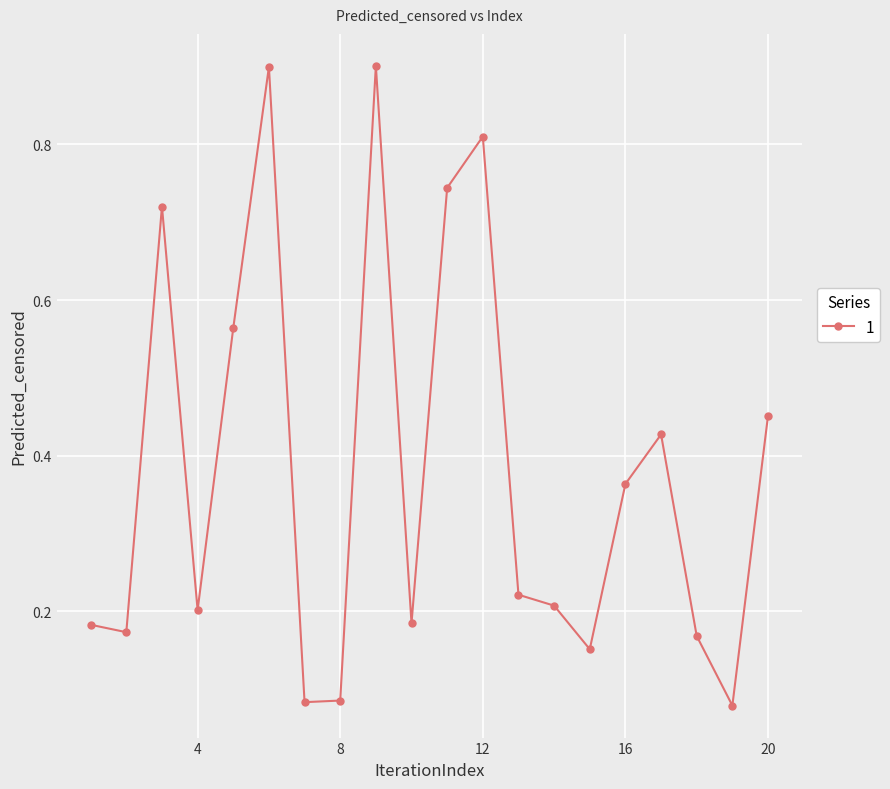

Does the chart have visible grid lines?

Yes